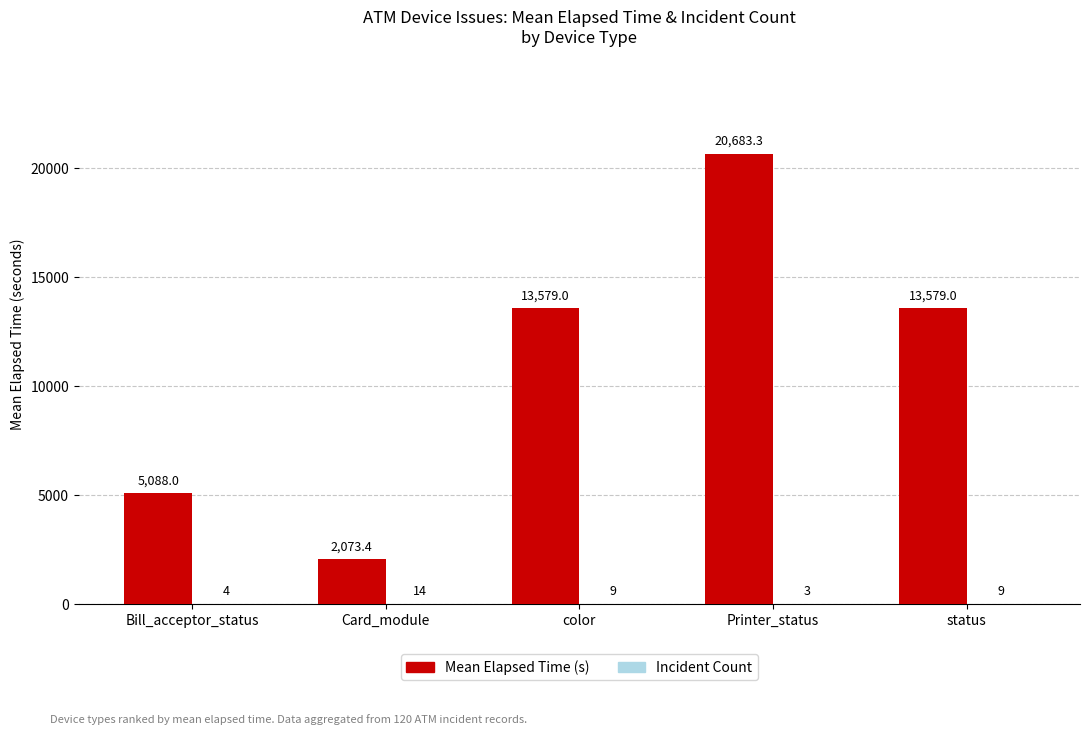

Which series has the largest range (max minus min)?

Mean Elapsed Time (s)